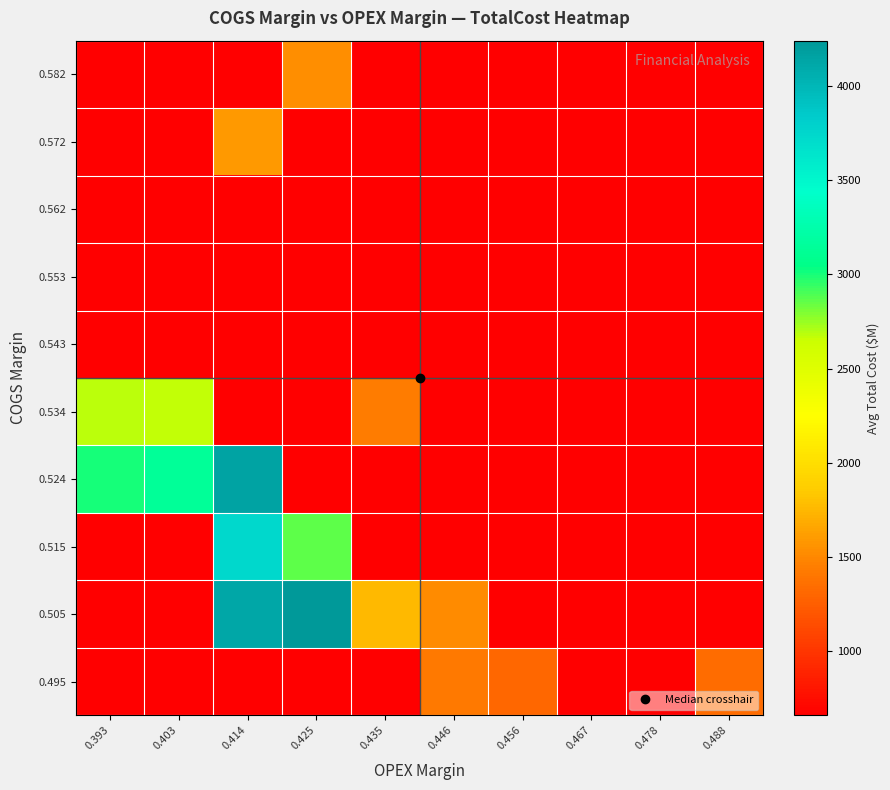

Reading right to left, list all the values displayed in this chart.

0.495: 0.488=1332.0	0.478=656.8	0.467=656.8	0.456=1313.7	0.446=1418.7	0.435=656.8	0.425=656.8	0.414=656.8	0.403=656.8	0.393=656.8
0.505: 0.488=656.8	0.478=656.8	0.467=656.8	0.456=656.8	0.446=1515.1	0.435=1753.7	0.425=4242.5	0.414=4128.8	0.403=656.8	0.393=656.8
0.515: 0.488=656.8	0.478=656.8	0.467=656.8	0.456=656.8	0.446=656.8	0.435=656.8	0.425=2861.2	0.414=3738.8	0.403=656.8	0.393=656.8
0.524: 0.488=656.8	0.478=656.8	0.467=656.8	0.456=656.8	0.446=656.8	0.435=656.8	0.425=656.8	0.414=4153.3	0.403=3140.3	0.393=3006.5
0.534: 0.488=656.8	0.478=656.8	0.467=656.8	0.456=656.8	0.446=656.8	0.435=1440.7	0.425=656.8	0.414=656.8	0.403=2663.5	0.393=2674.7
0.543: 0.488=656.8	0.478=656.8	0.467=656.8	0.456=656.8	0.446=656.8	0.435=656.8	0.425=656.8	0.414=656.8	0.403=656.8	0.393=656.8
0.553: 0.488=656.8	0.478=656.8	0.467=656.8	0.456=656.8	0.446=656.8	0.435=656.8	0.425=656.8	0.414=656.8	0.403=656.8	0.393=656.8
0.562: 0.488=656.8	0.478=656.8	0.467=656.8	0.456=656.8	0.446=656.8	0.435=656.8	0.425=656.8	0.414=656.8	0.403=656.8	0.393=656.8
0.572: 0.488=656.8	0.478=656.8	0.467=656.8	0.456=656.8	0.446=656.8	0.435=656.8	0.425=656.8	0.414=1593.2	0.403=656.8	0.393=656.8
0.582: 0.488=656.8	0.478=656.8	0.467=656.8	0.456=656.8	0.446=656.8	0.435=656.8	0.425=1526.4	0.414=656.8	0.403=656.8	0.393=656.8